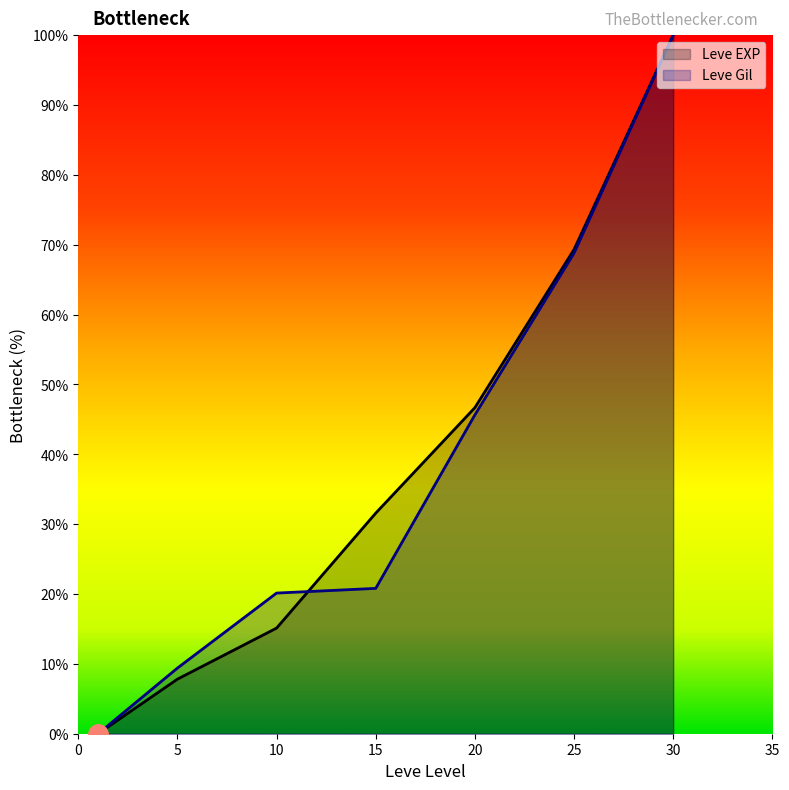

What is the value of the Leve Gil point at the 3rd from the left?

20.1